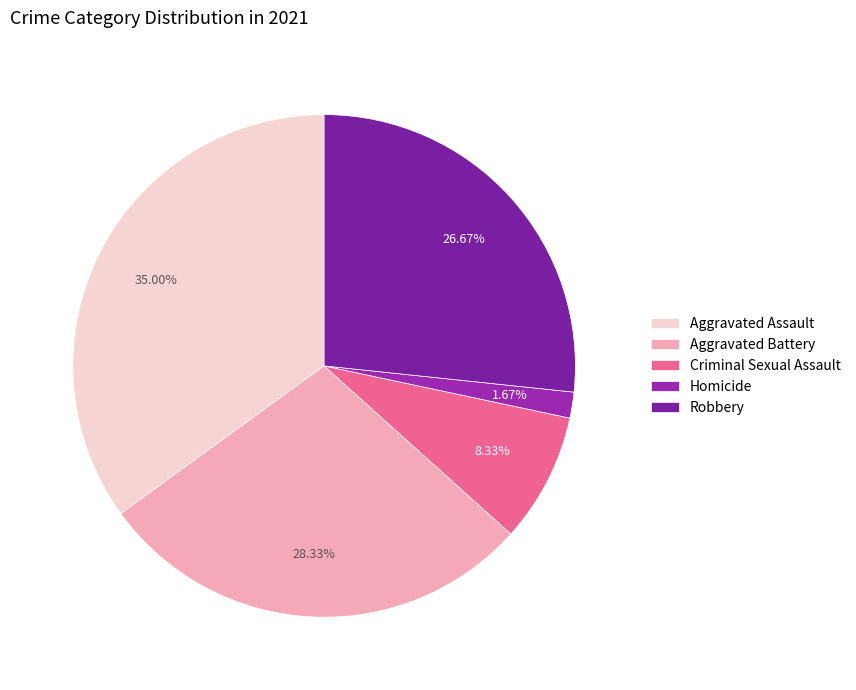

Which has a higher value, Robbery or Aggravated Battery?

Aggravated Battery